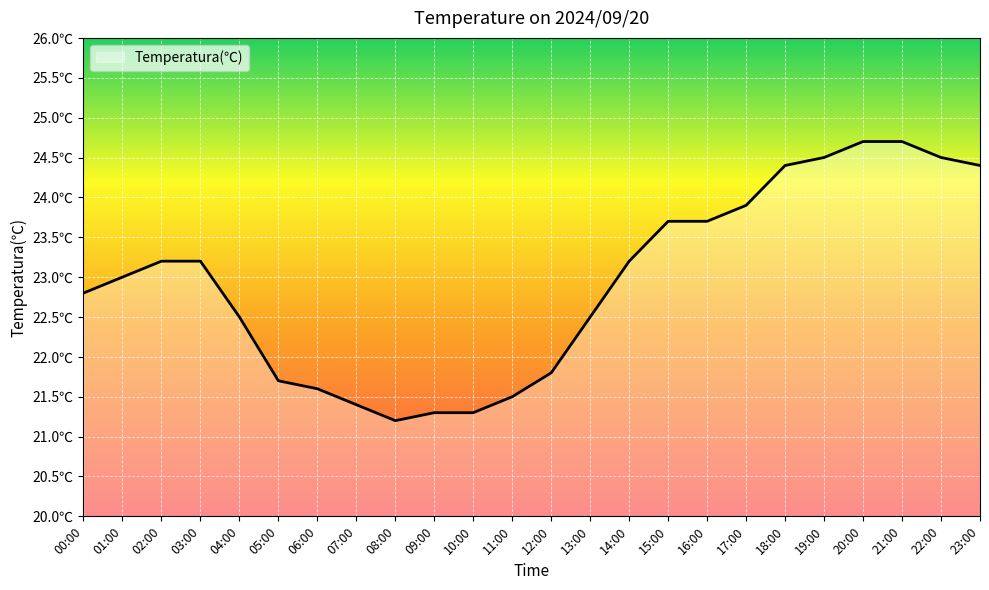

Is this an area chart (filled region under the line)?

Yes